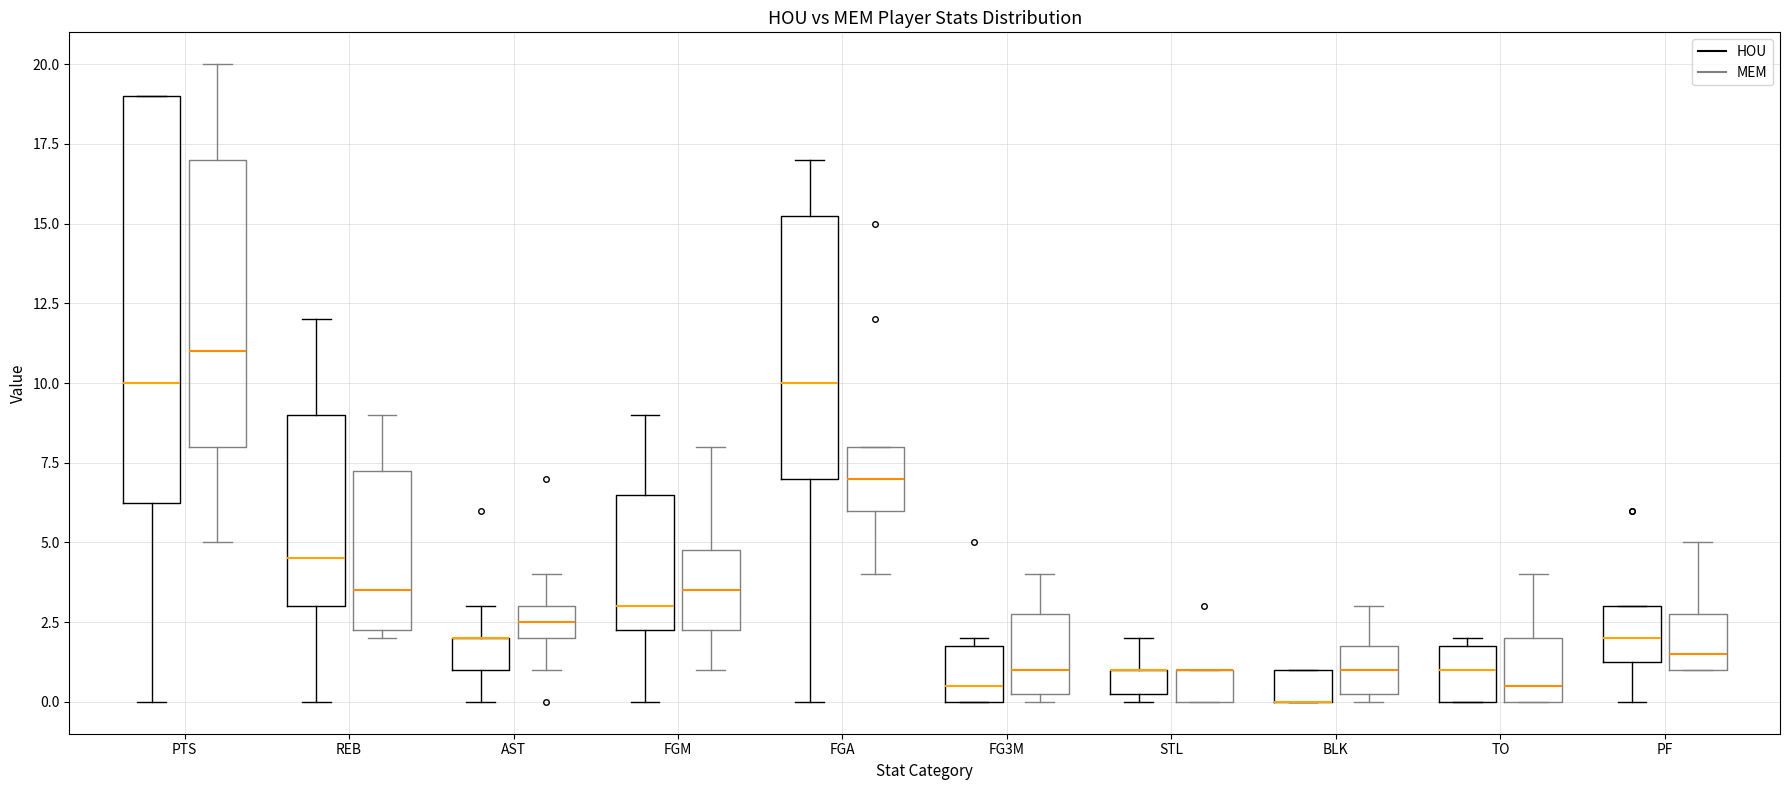

Reading left to right, read every box against the y-axis: the position of its median line, the range the box covers, and the ends of its whiskers. The values are not printed on the chart, so give them approximately, as read against the axis.

PTS (HOU): median 10.0, box 6.5 to 19.0, whiskers 0.0 to 19.0
PTS (MEM): median 11.0, box 8.0 to 17.0, whiskers 5.0 to 20.0
REB (HOU): median 4.5, box 3.0 to 9.0, whiskers 0.0 to 12.0
REB (MEM): median 3.5, box 2.5 to 7.5, whiskers 2.0 to 9.0
AST (HOU): median 2.0 (drawn on the box's upper edge), box 1.0 to 2.0, whiskers 0.0 to 3.0
AST (MEM): median 2.5, box 2.0 to 3.0, whiskers 1.0 to 4.0
FGM (HOU): median 3.0, box 2.5 to 6.5, whiskers 0.0 to 9.0
FGM (MEM): median 3.5, box 2.5 to 5.0, whiskers 1.0 to 8.0
FGA (HOU): median 10.0, box 7.0 to 15.5, whiskers 0.0 to 17.0
FGA (MEM): median 7.0, box 6.0 to 8.0, whiskers 4.0 to 8.0
FG3M (HOU): median 0.5, box 0.0 to 2.0, whiskers 0.0 to 2.0 (just above the box's upper edge)
FG3M (MEM): median 1.0, box 0.5 to 3.0, whiskers 0.0 to 4.0
STL (HOU): median 1.0 (drawn on the box's upper edge), box 0.5 to 1.0, whiskers 0.0 to 2.0
STL (MEM): median 1.0 (drawn on the box's upper edge), box 0.0 to 1.0, whiskers 0.0 to 1.0
BLK (HOU): median 0.0 (drawn on the box's lower edge), box 0.0 to 1.0, whiskers 0.0 to 1.0
BLK (MEM): median 1.0, box 0.5 to 2.0, whiskers 0.0 to 3.0
TO (HOU): median 1.0, box 0.0 to 2.0, whiskers 0.0 to 2.0 (just above the box's upper edge)
TO (MEM): median 0.5, box 0.0 to 2.0, whiskers 0.0 to 4.0
PF (HOU): median 2.0, box 1.5 to 3.0, whiskers 0.0 to 3.0
PF (MEM): median 1.5, box 1.0 to 3.0, whiskers 1.0 to 5.0